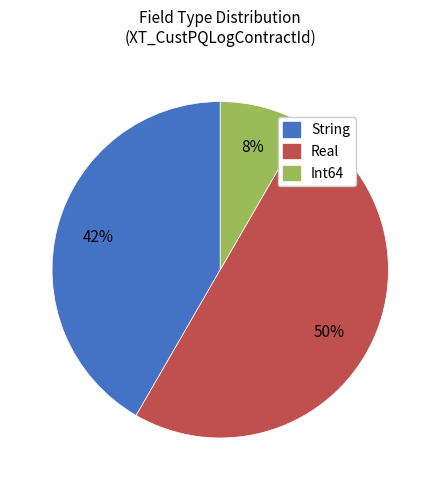

What is the smallest slice in the pie chart?

Int64